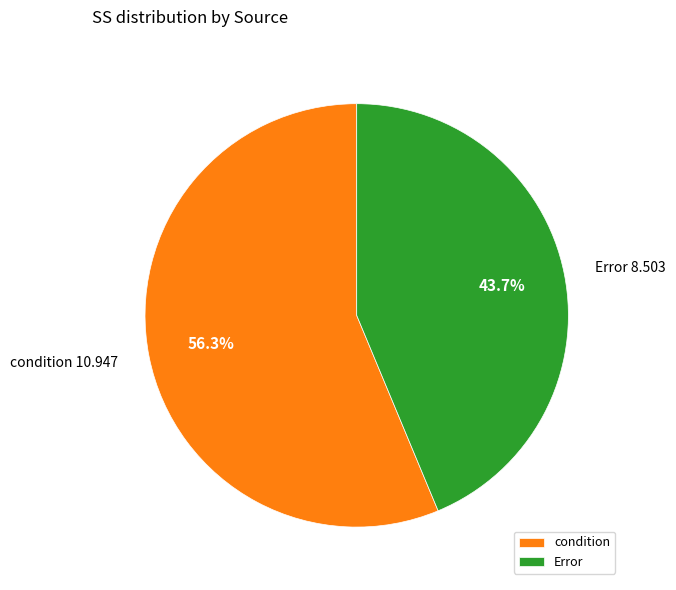

Rank the categories by value from lowest to highest.

Error, condition